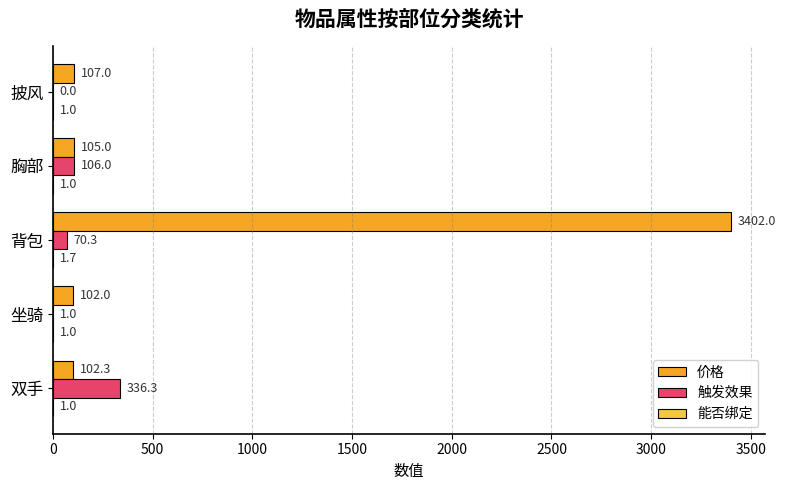

At which label does 价格 reach its peak?

背包